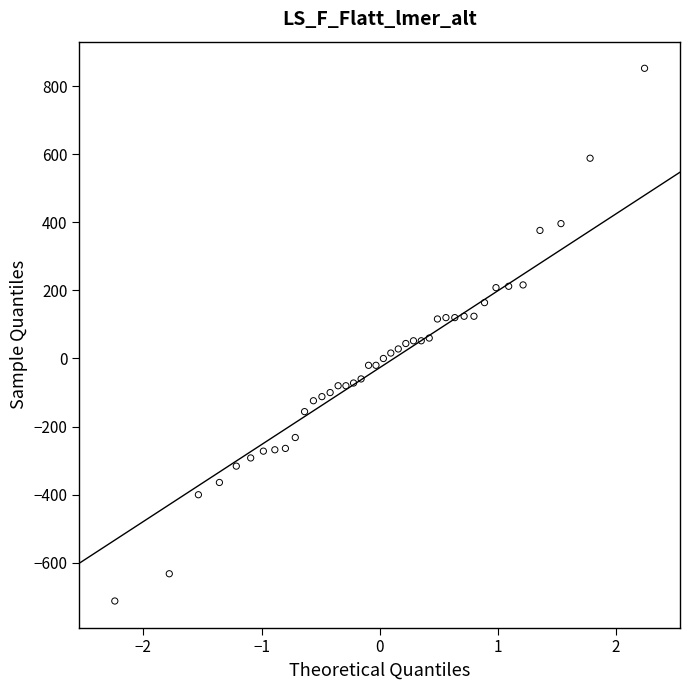

What is the range of Y values (max minus min)?

1564